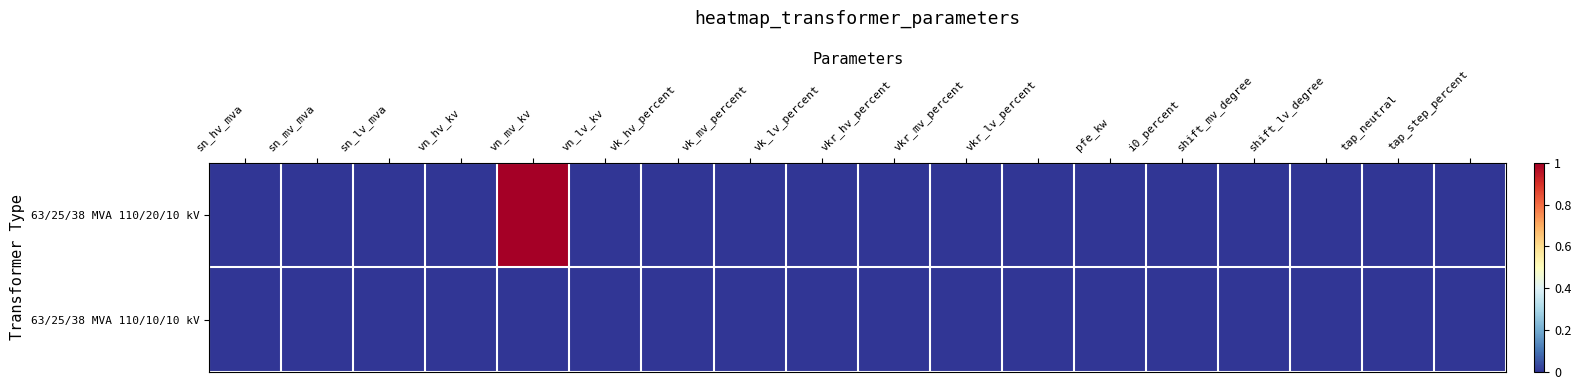

Count the number of categories in the chart.

18